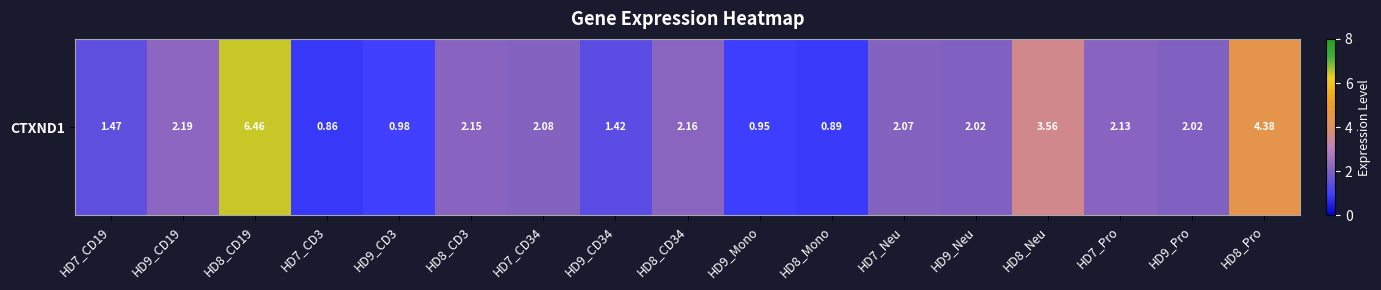

Count the number of categories in the chart.

17